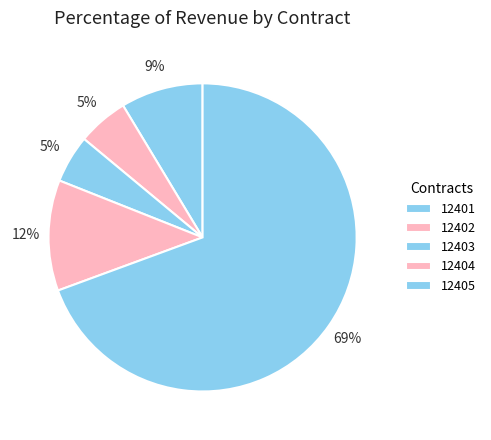

Count the number of slices in the pie.

5